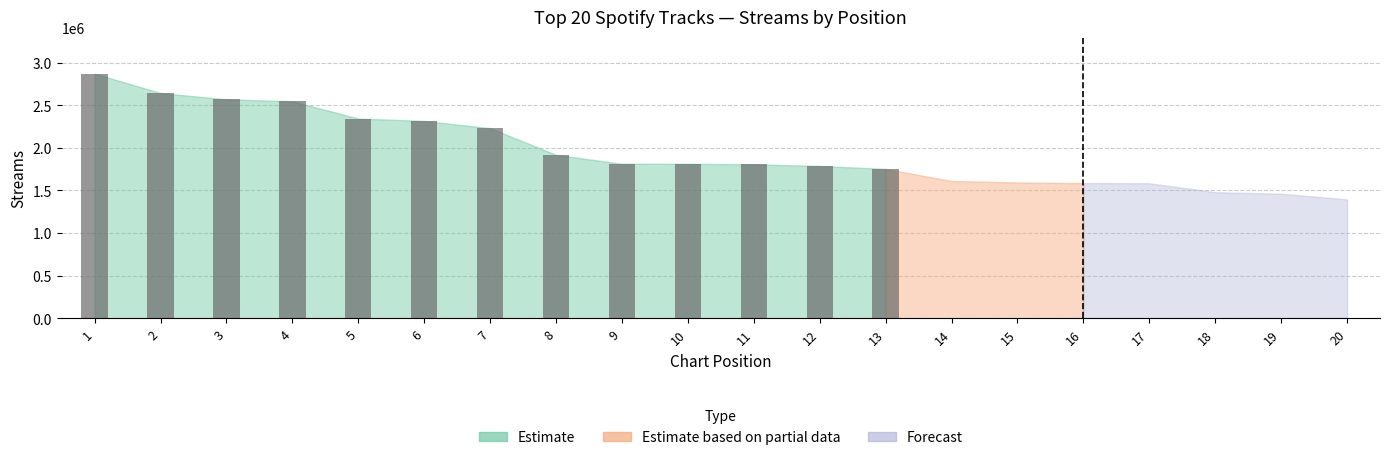

What is the minimum value shown in the chart?

1751613